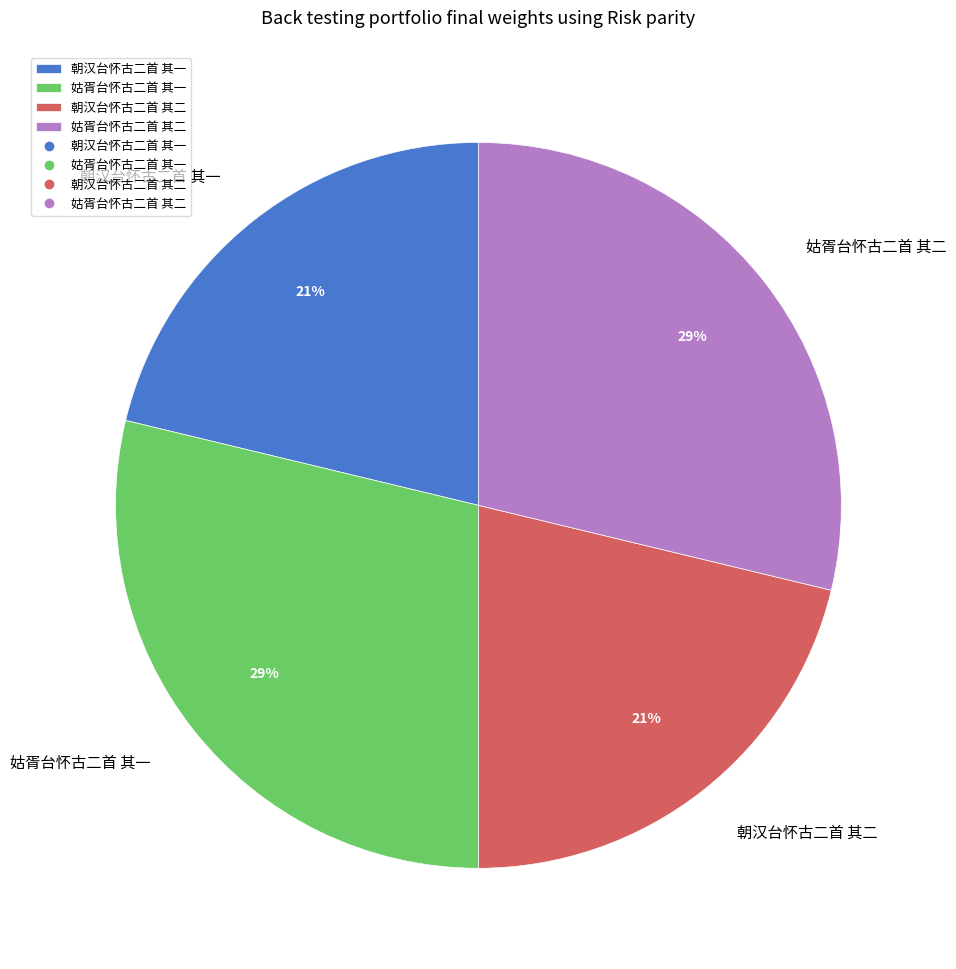

How many slices are in this pie chart?

4